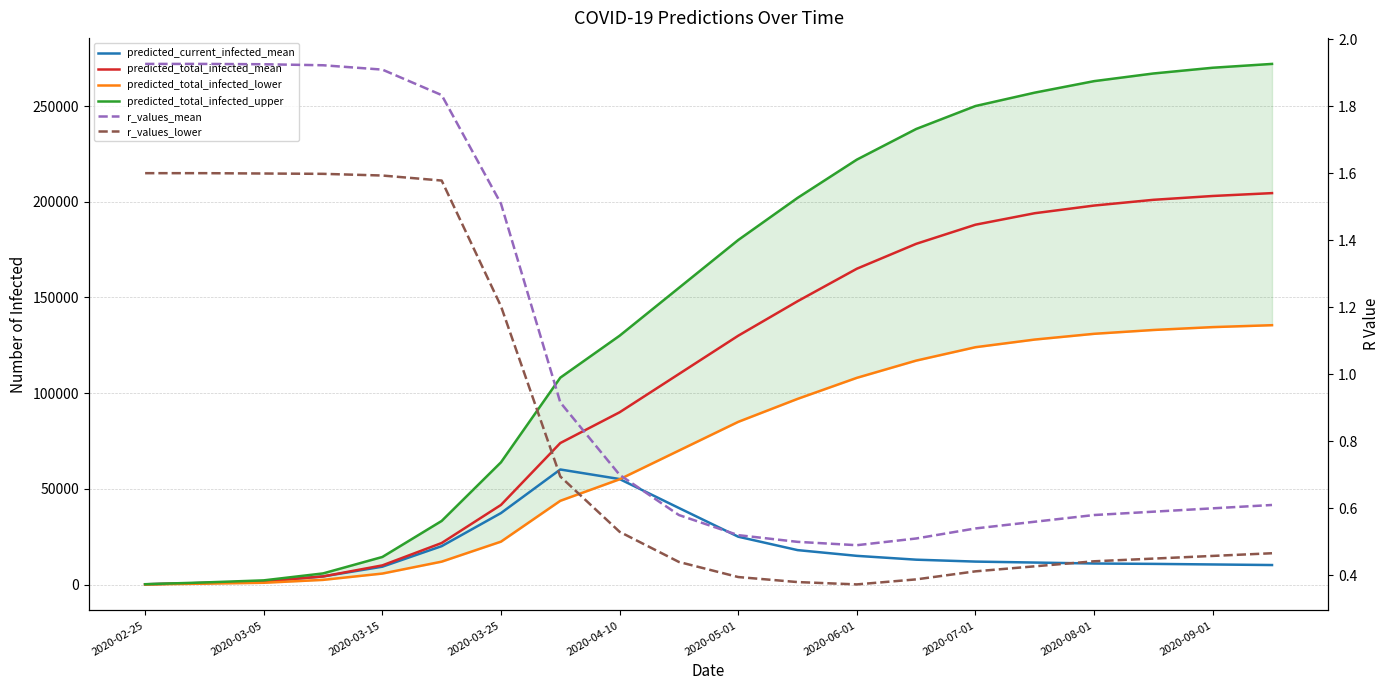

At which category does the chart reach its peak across all series?

19